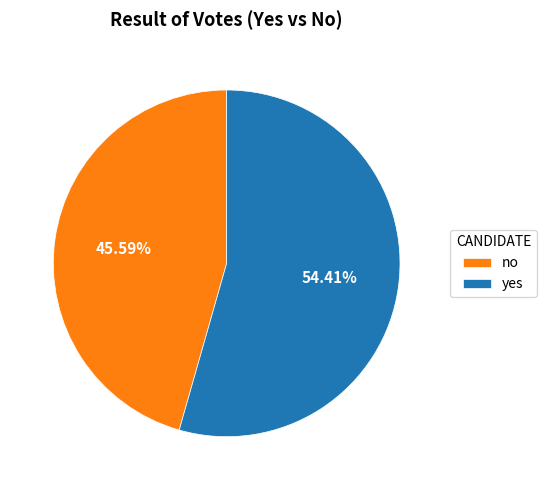

To the nearest percent, what portion does yes represent?

54%